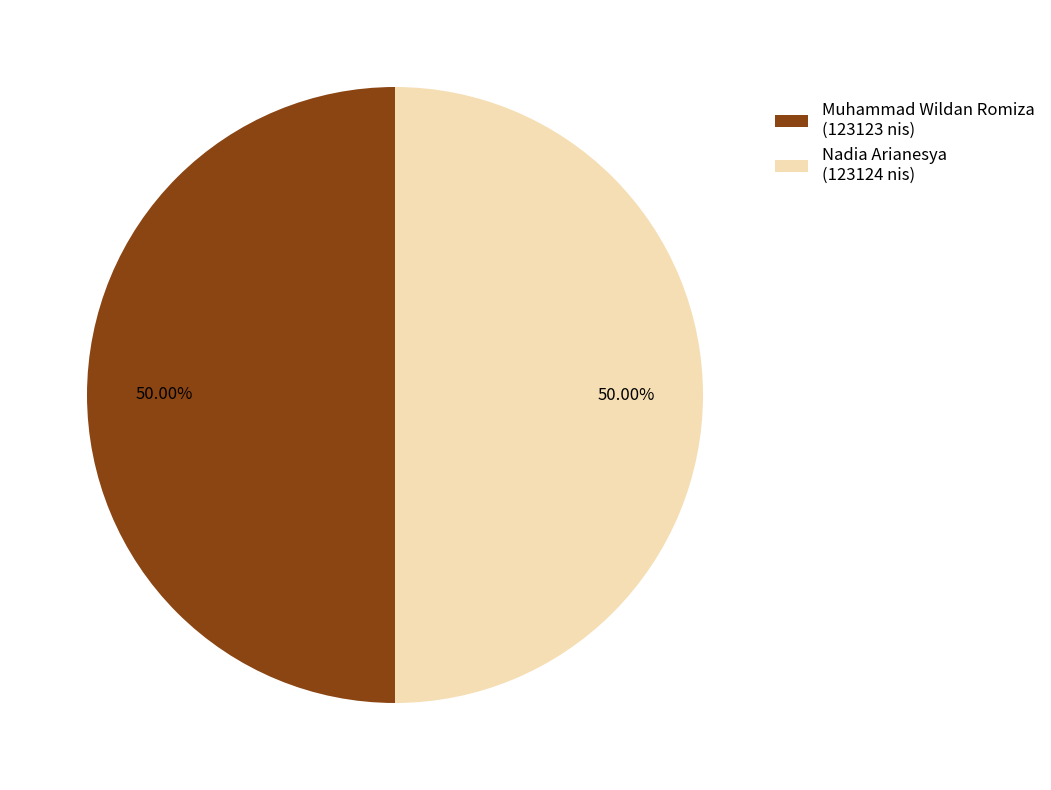

Do Nadia Arianesya (123124 nis) and Muhammad Wildan Romiza (123123 nis) together represent more than half of the pie?

Yes